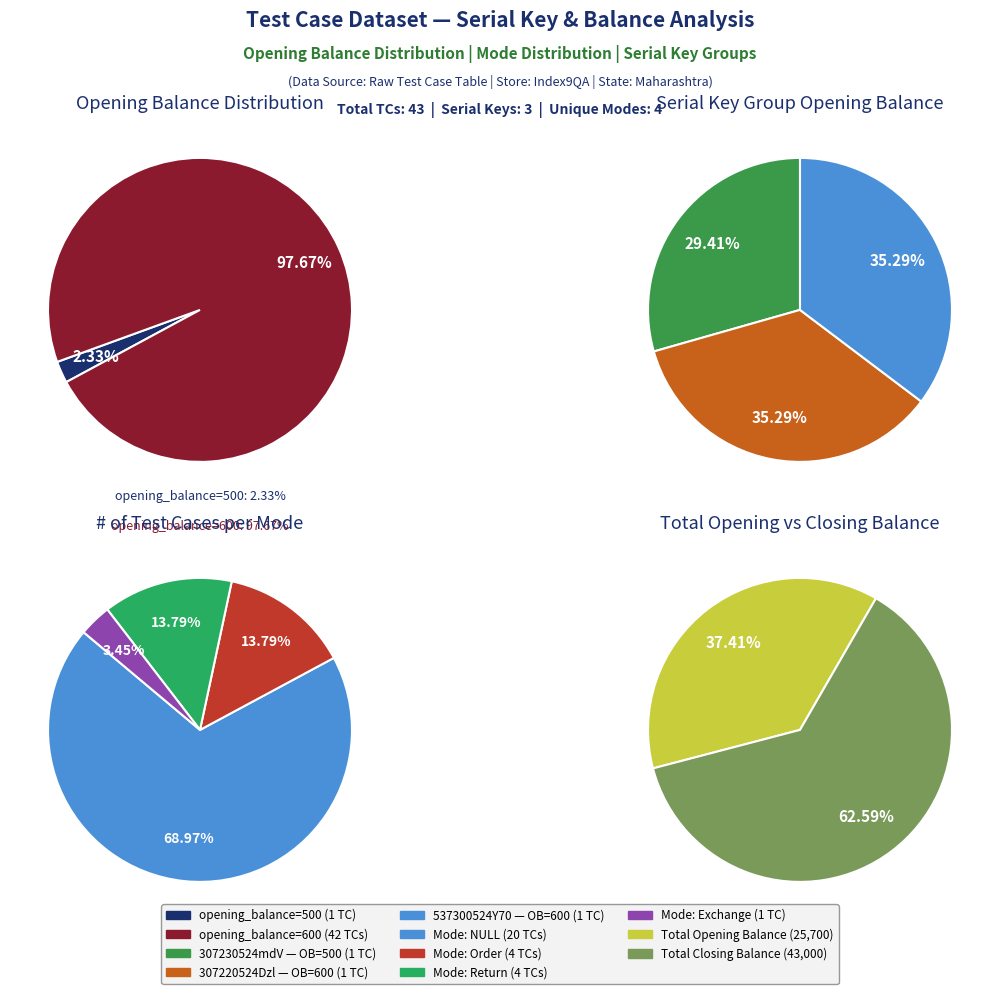

How many slices are in this pie chart?

3